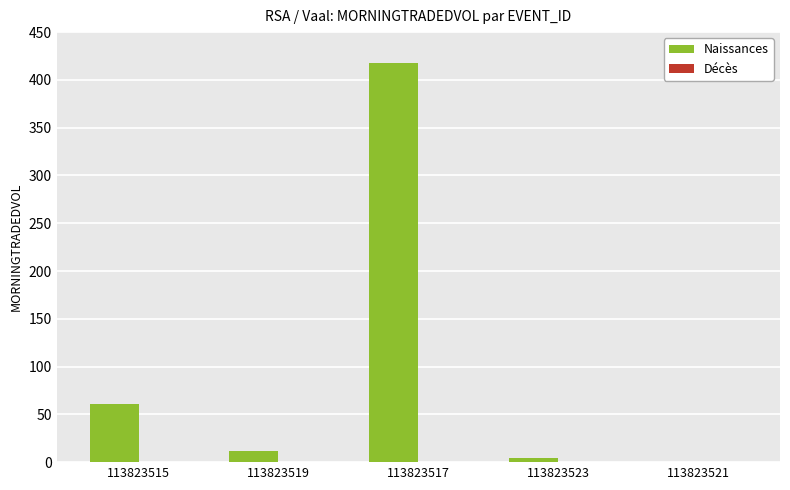

What is the change in value from 113823515 to 113823521?

-61.1